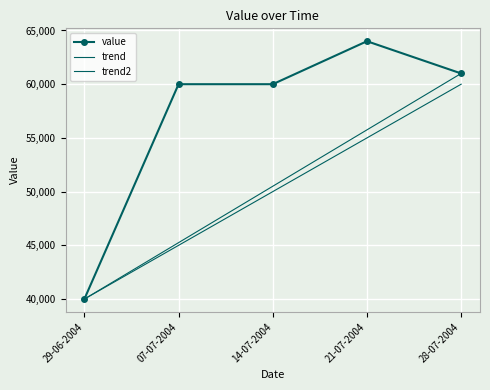

True or false: there are more than 0 points higher than both neighbors.

True